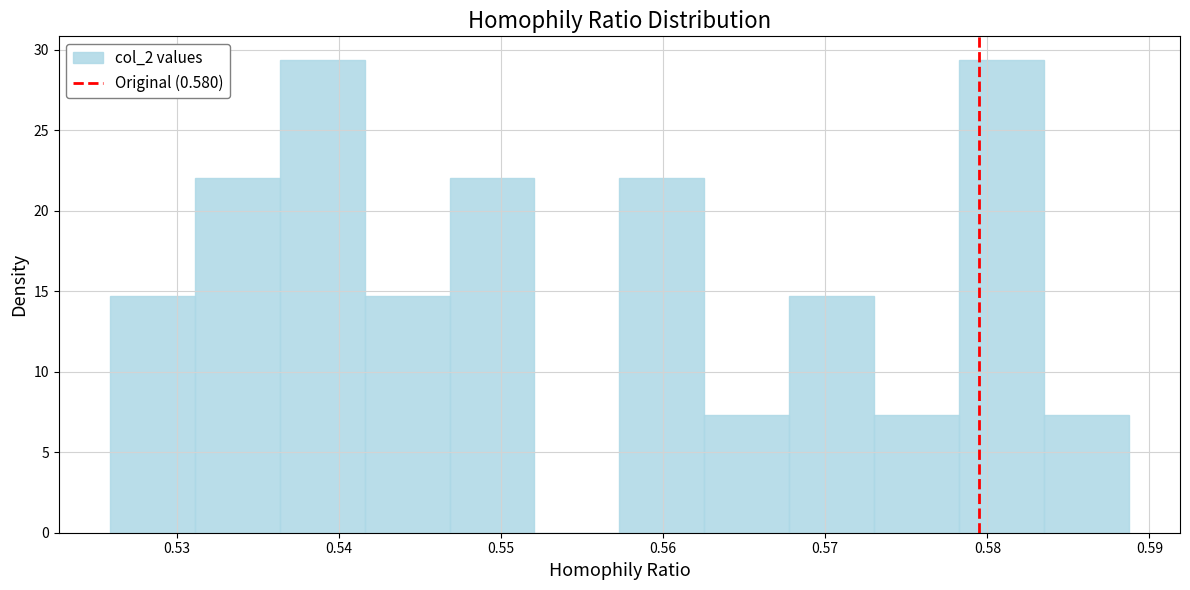

How tall is the bar that spans 0.531 to 0.536 on the x-axis? Neither the bar edges nor the heights are printed on the chart, so give them approximately, as read against the axes.

22.0